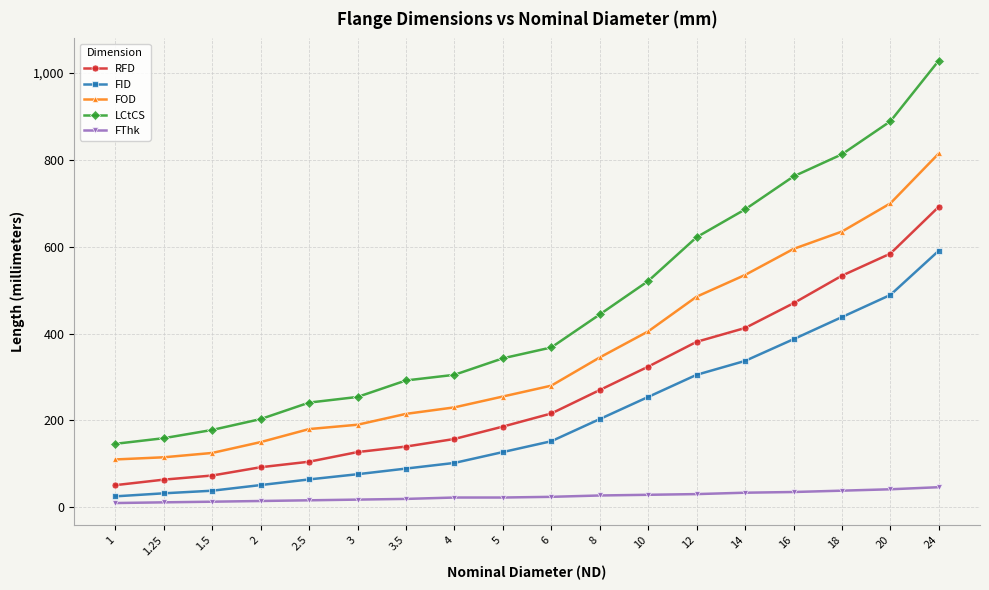

True or false: FID and FThk intersect in this chart.

False